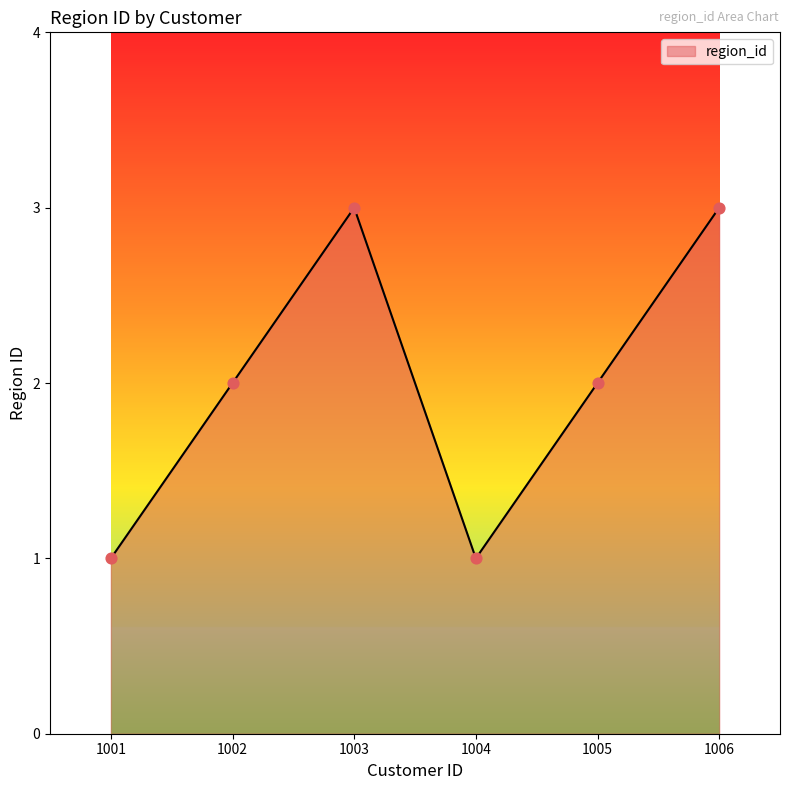

Which has a higher value, 1001 or 1003?

1003